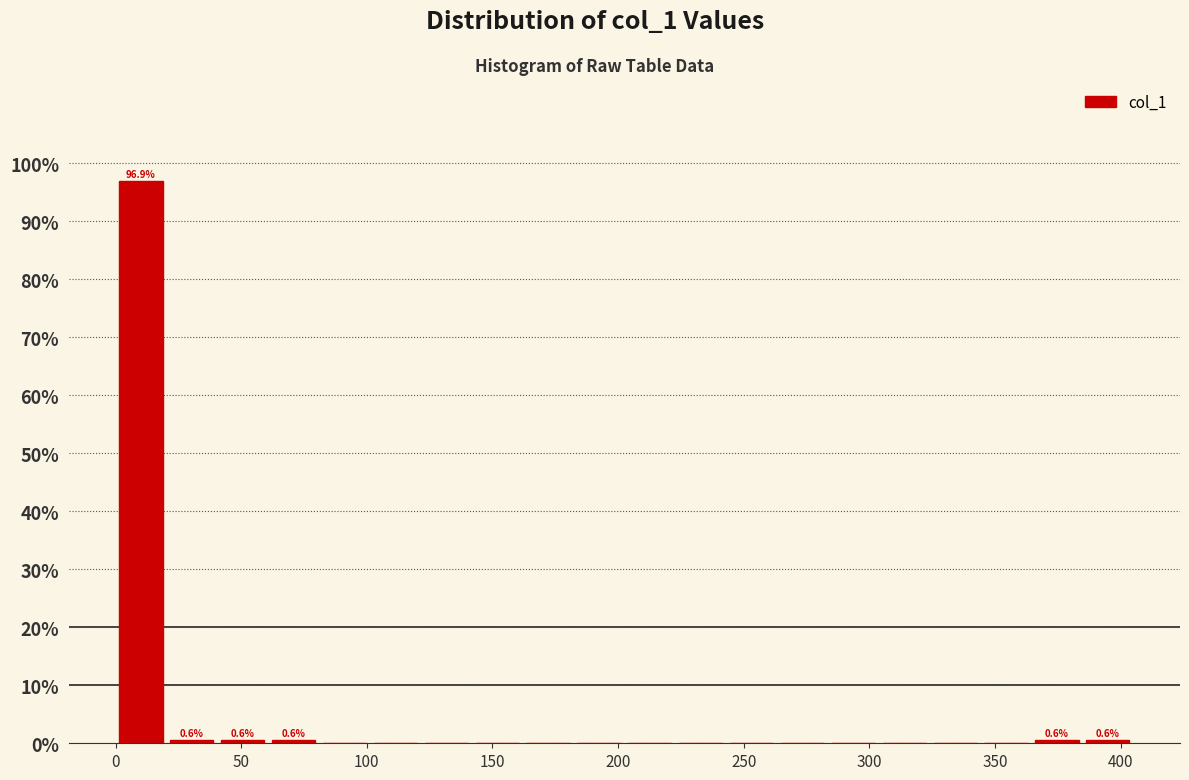

Over which range of the x-axis is the bar tallest?

0 to 20